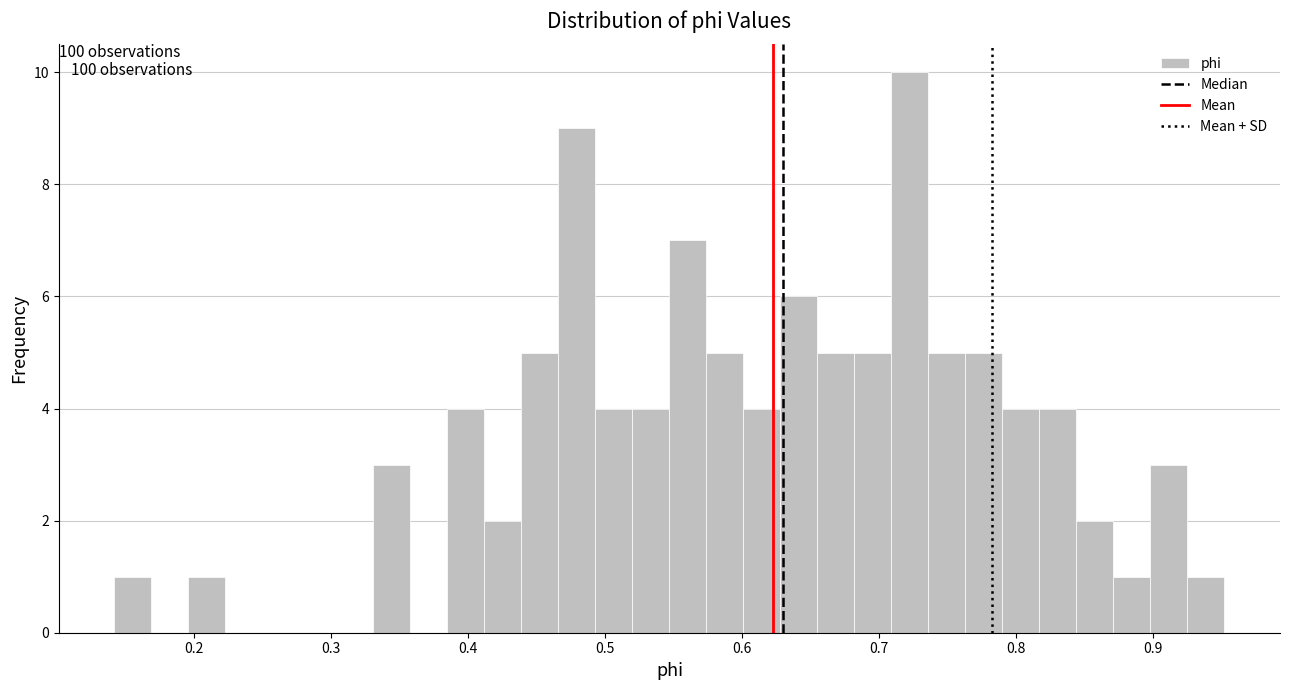

Read against the x-axis, roughly where is the centre of the tallest bar?

0.72